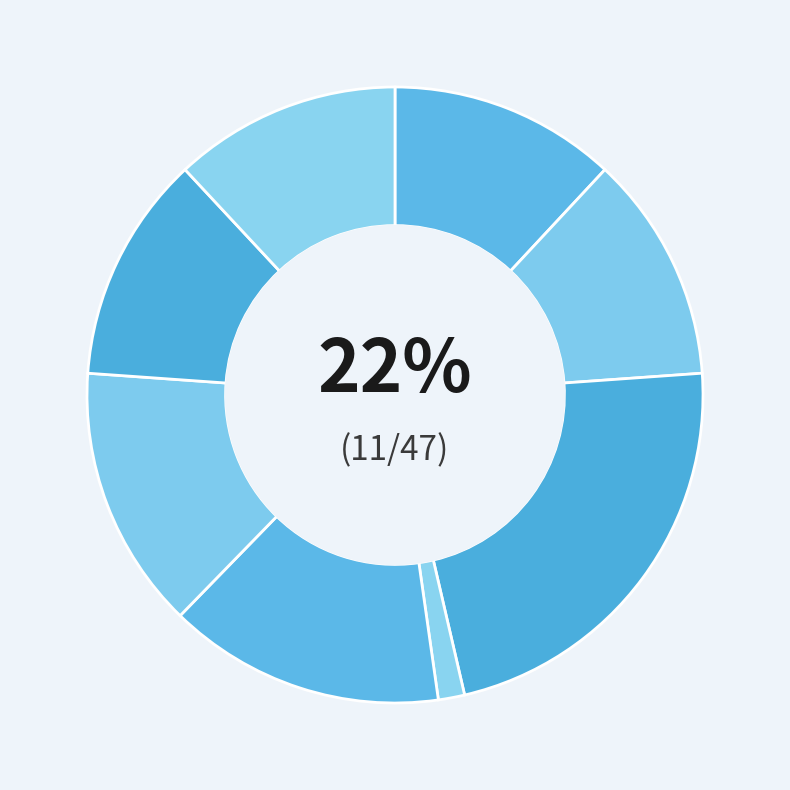

Which slice is the smallest?

会苏曲·王姬压坐理缫车